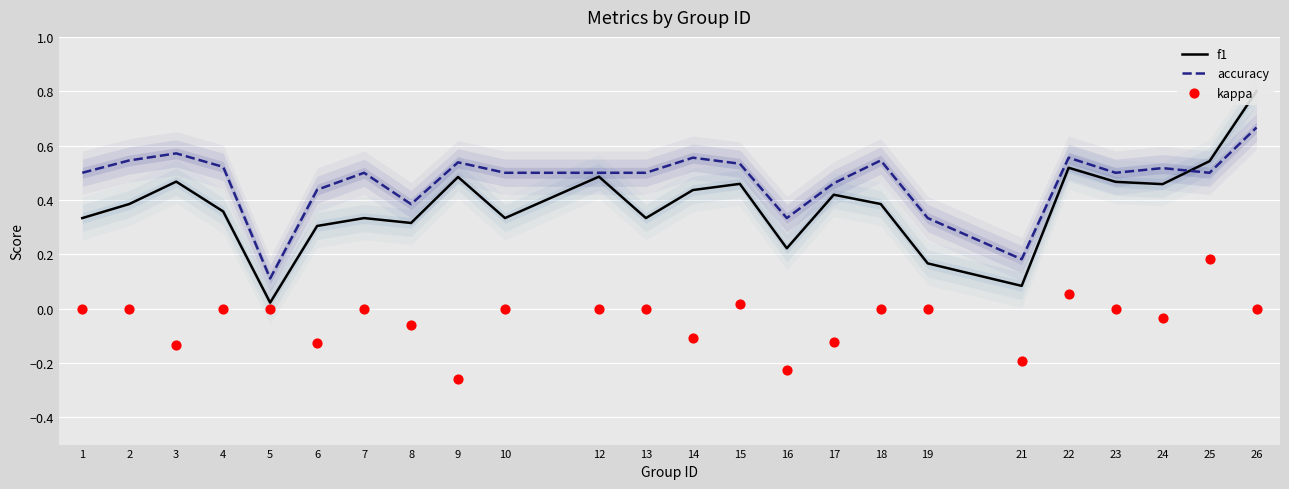

Which series has the widest spread of Y values?

f1